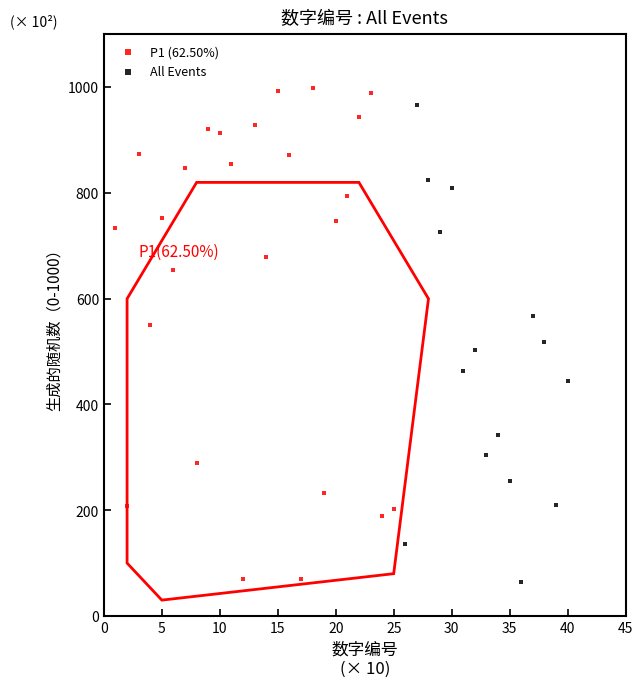

Which series has the widest spread of Y values?

P1 (62.50%)